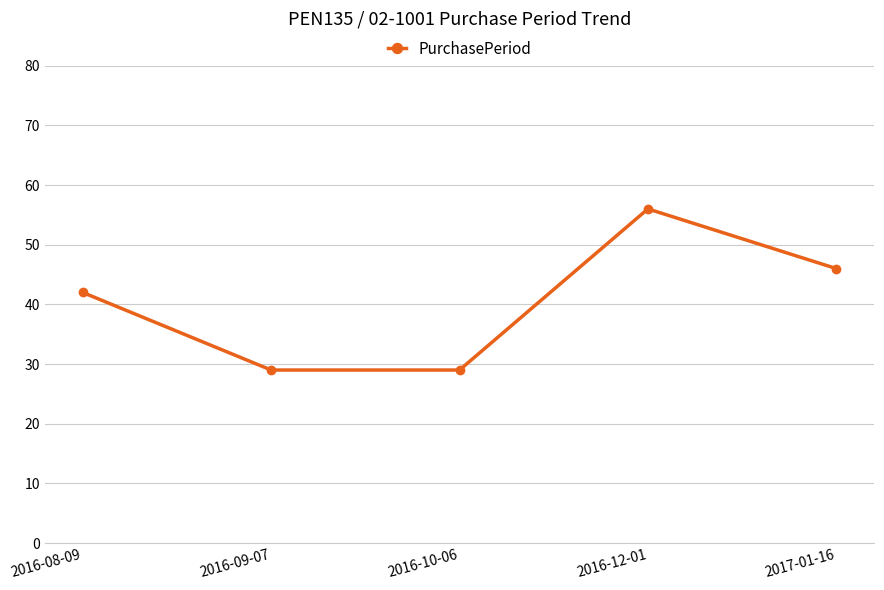

True or false: the data shows 46 at 2017-01-16.

True